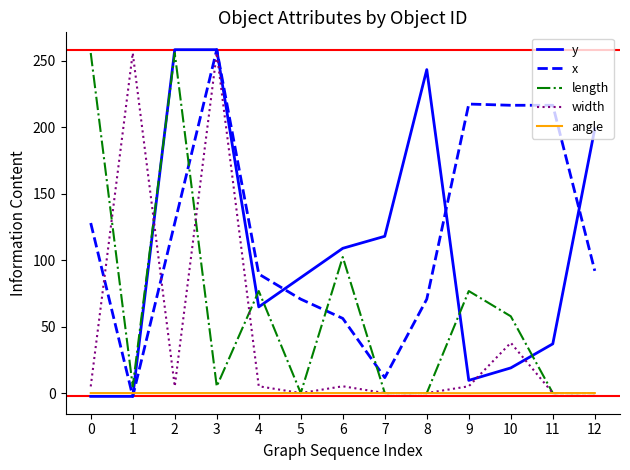

How many values in the width series are below 5?

5